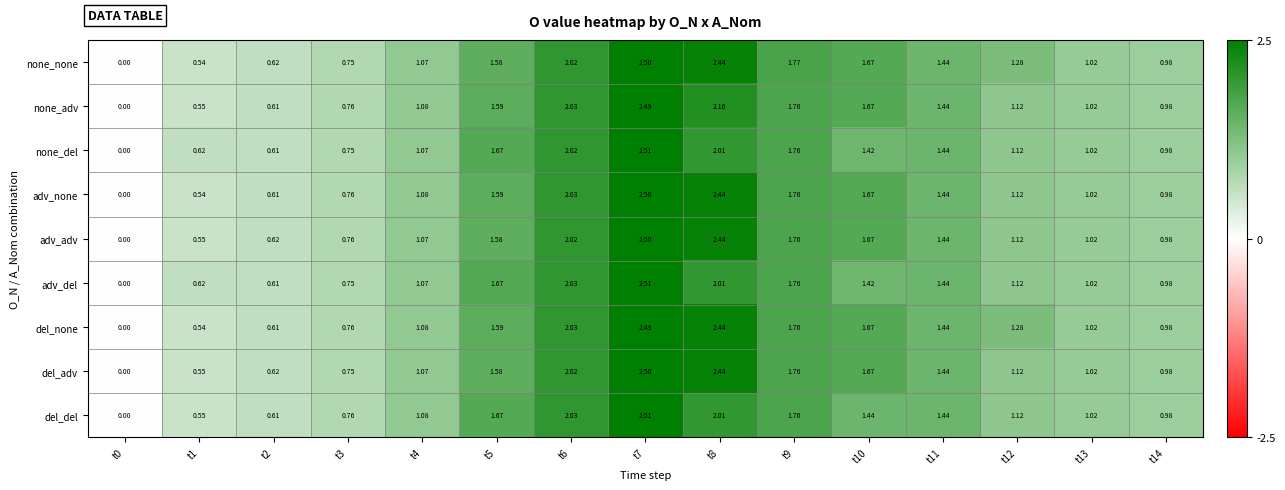

At which category is the sum across all series the highest?

t7